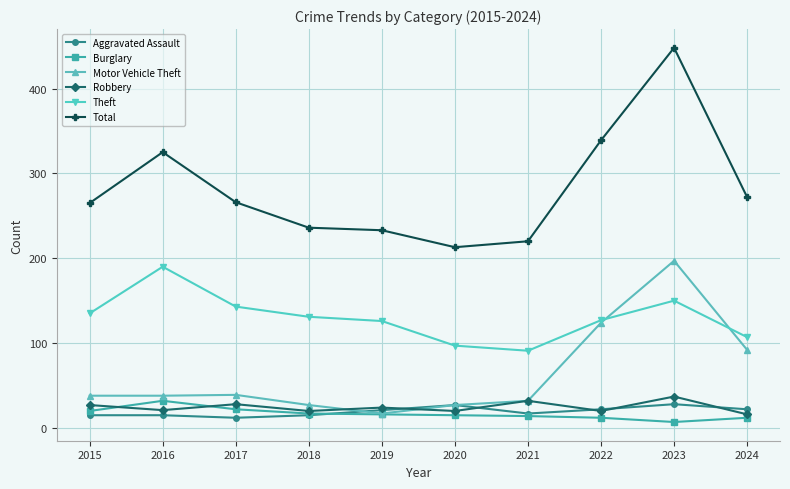

What are all the series names shown in the legend?

Aggravated Assault, Burglary, Motor Vehicle Theft, Robbery, Theft, Total